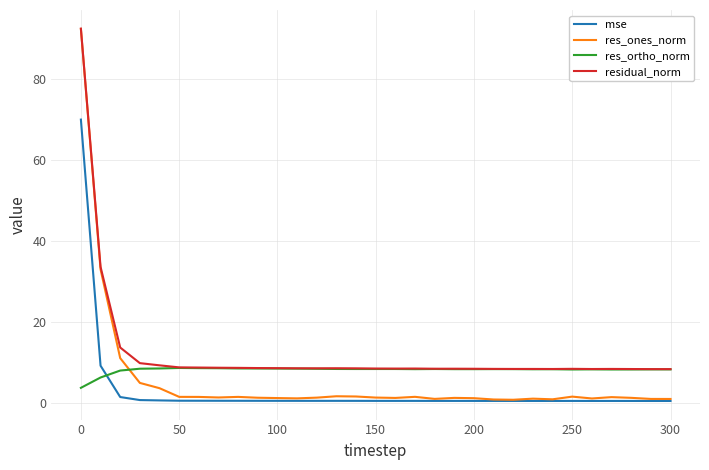

What is the maximum value shown in the chart?

92.4